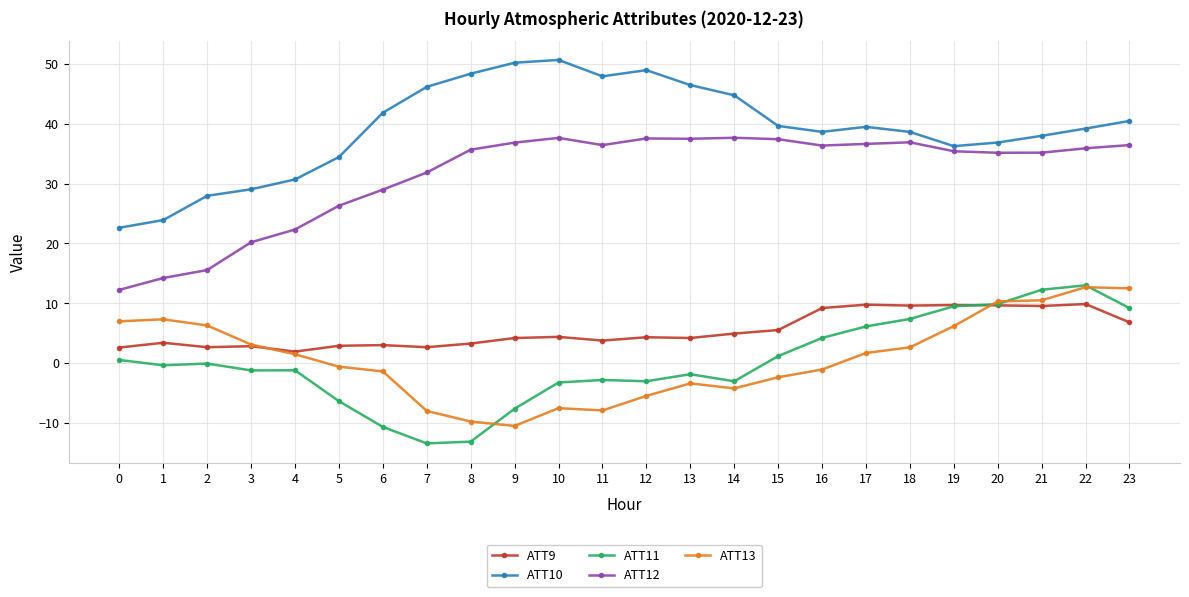

Which series has the widest spread of values?

ATT10